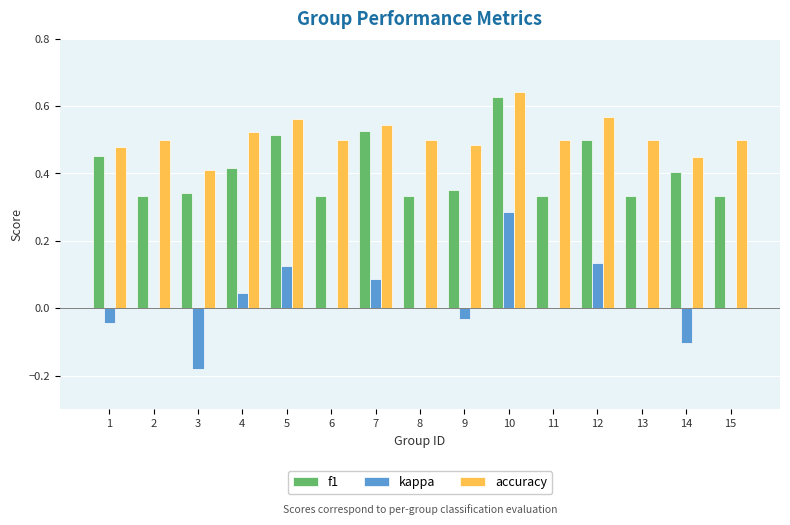

The accuracy series shows 0.8 at 5. True or false?

False